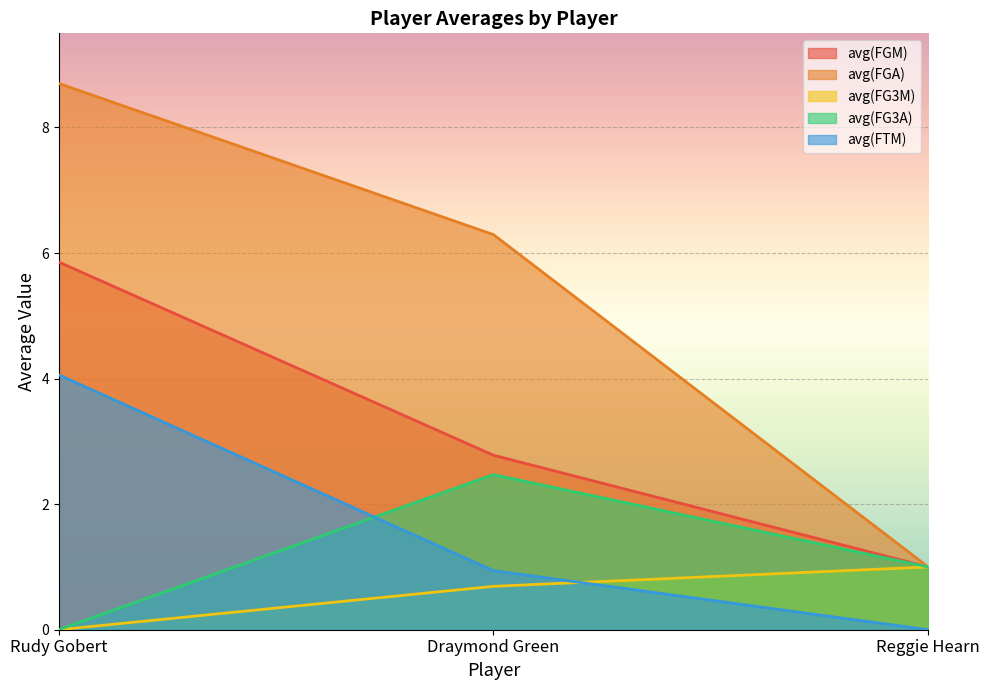

What is the sum of all avg(FTM) values?

5.0